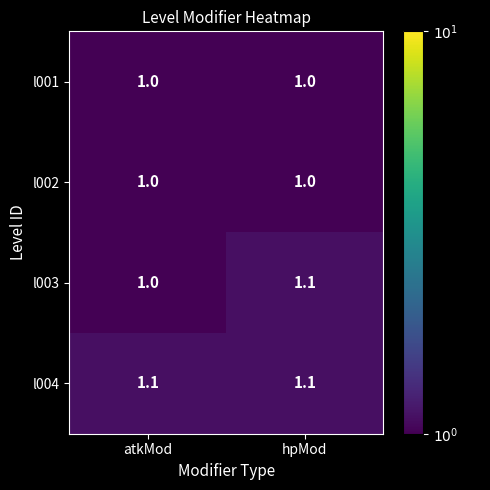

What value does the l002 series have at hpMod?

1.0